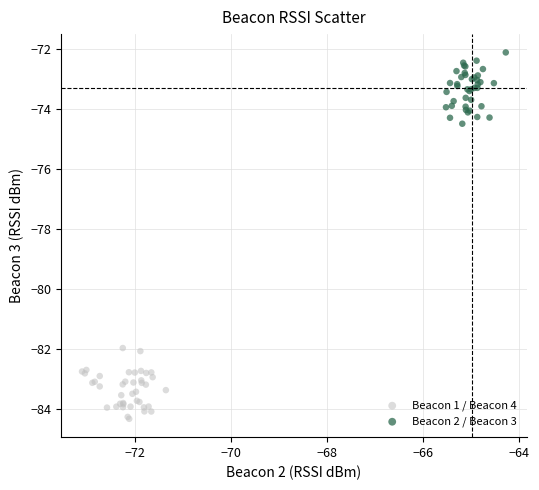

Which series contains the highest Y value?

Beacon 2 / Beacon 3